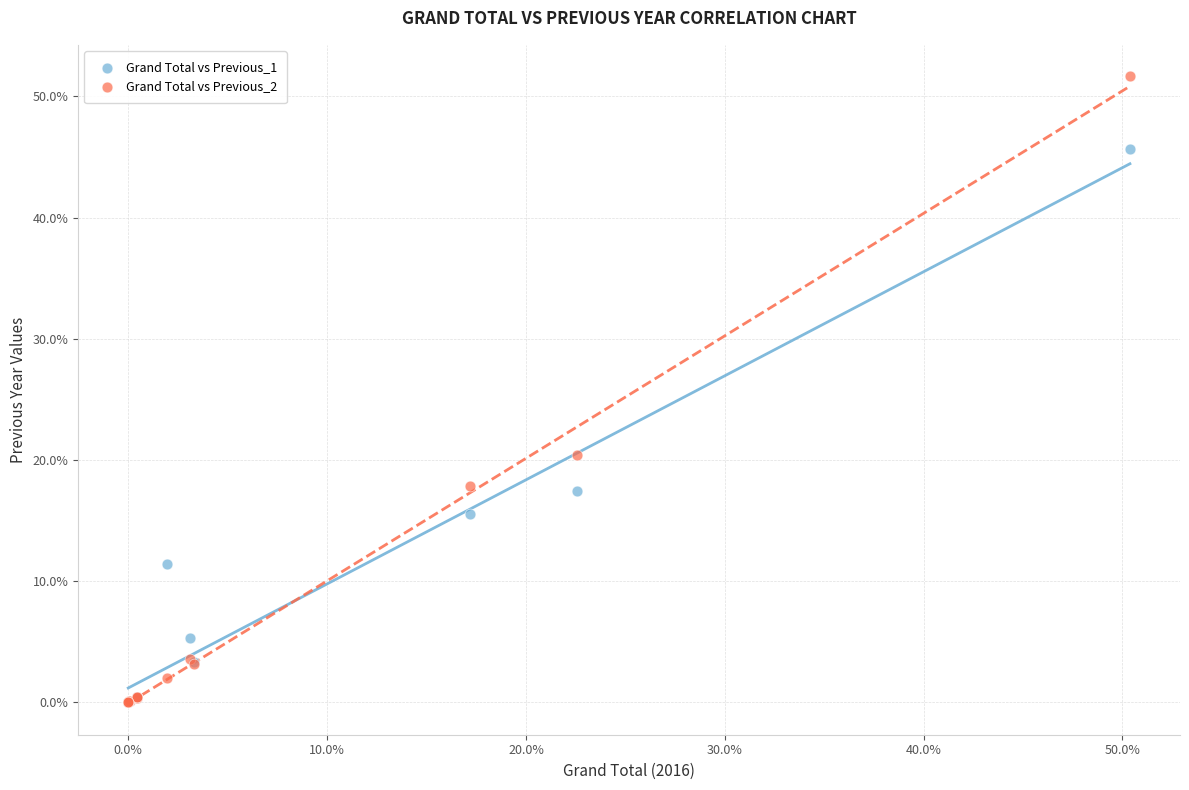

Which series has the largest Y range (max minus min)?

Grand Total vs Previous_2